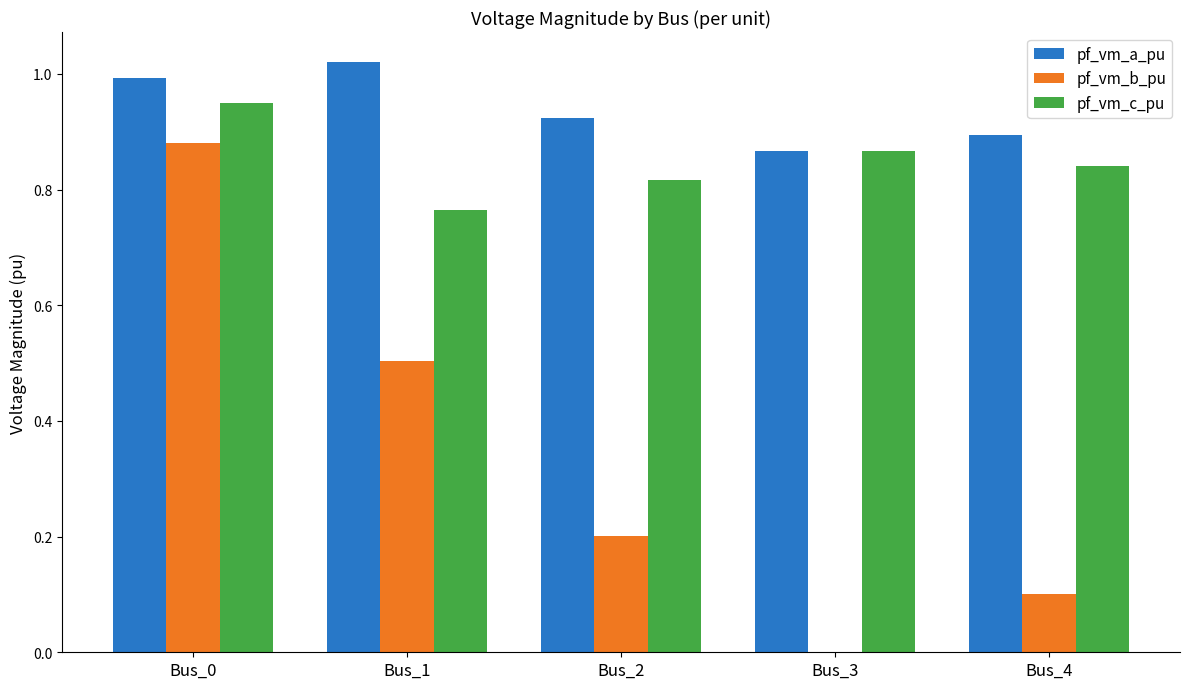

True or false: pf_vm_a_pu has a value of 0.5 at Bus_3.

False